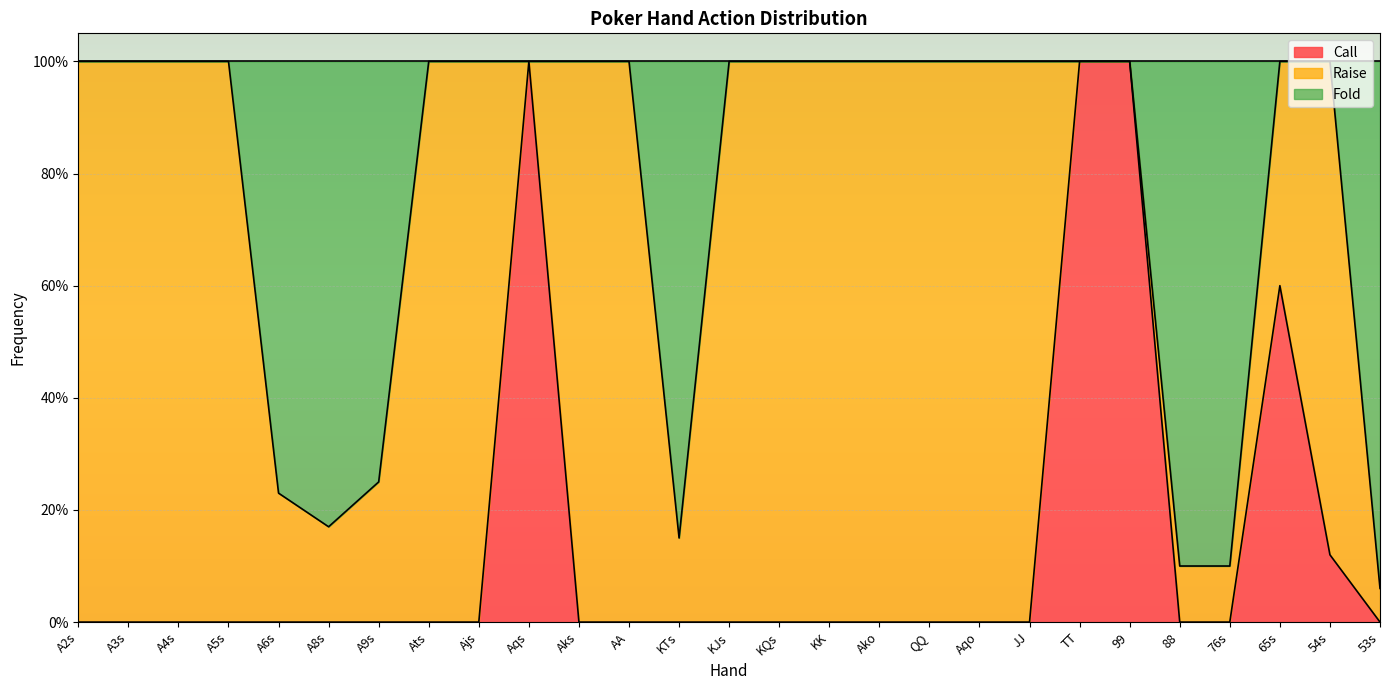

What are all the series names shown in the legend?

Call, Raise, Fold